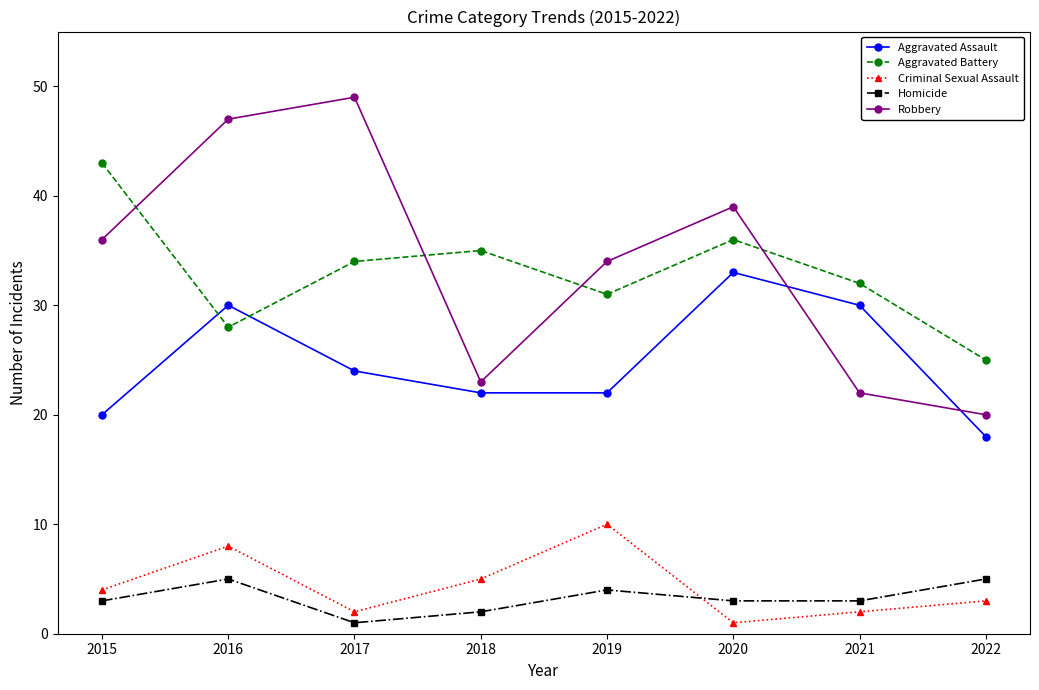

What is the value of the Robbery point at the 5th from the left?

34